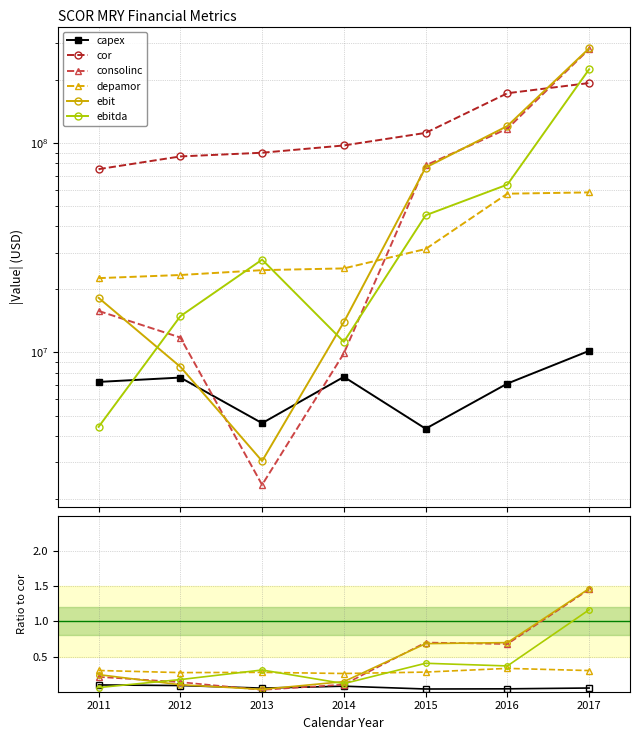

True or false: ebit has more than 1 interior local peaks.

False